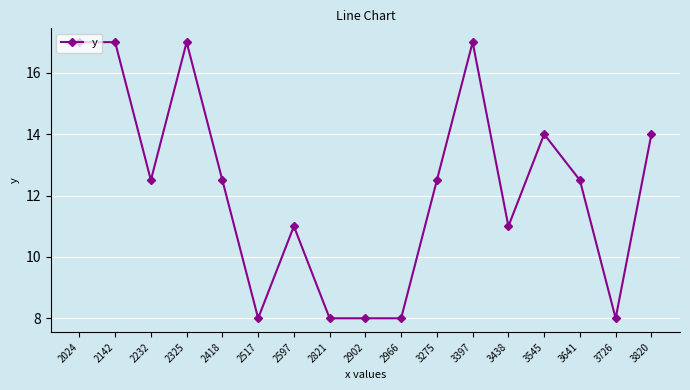

What is the greatest value displayed?

17.0